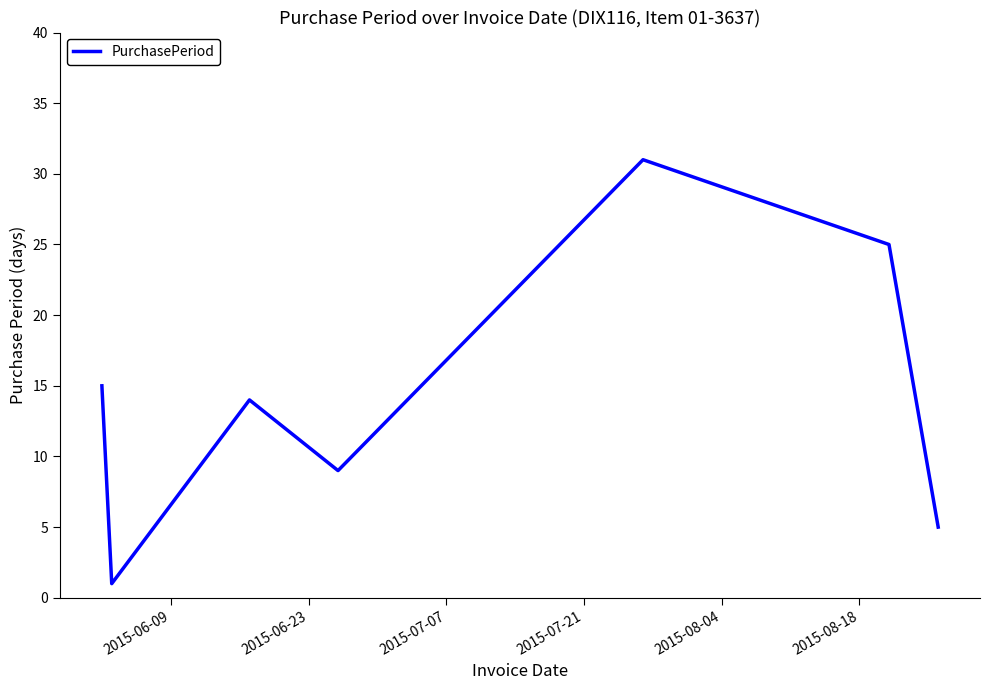

What is the minimum value shown in the chart?

1